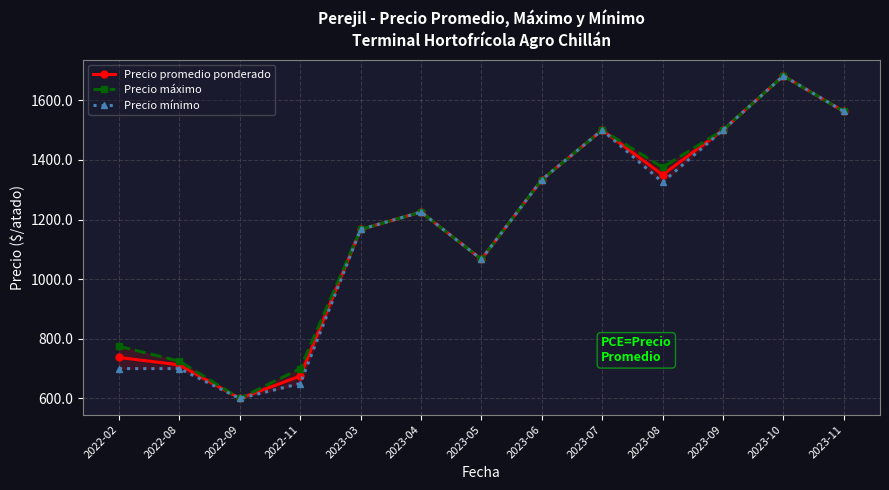

Reading left to right, transcribe all the data shown in this chart.

Precio promedio ponderado: 2022-02=737.5	2022-08=712.5	2022-09=600.0	2022-11=675.0	2023-03=1166.7	2023-04=1225.0	2023-05=1066.7	2023-06=1333.3	2023-07=1500.0	2023-08=1350.0	2023-09=1500.0	2023-10=1681.8	2023-11=1562.5
Precio máximo: 2022-02=775.0	2022-08=725.0	2022-09=600.0	2022-11=700.0	2023-03=1166.7	2023-04=1225.0	2023-05=1066.7	2023-06=1333.3	2023-07=1500.0	2023-08=1375.0	2023-09=1500.0	2023-10=1681.8	2023-11=1562.5
Precio mínimo: 2022-02=700.0	2022-08=700.0	2022-09=600.0	2022-11=650.0	2023-03=1166.7	2023-04=1225.0	2023-05=1066.7	2023-06=1333.3	2023-07=1500.0	2023-08=1325.0	2023-09=1500.0	2023-10=1681.8	2023-11=1562.5